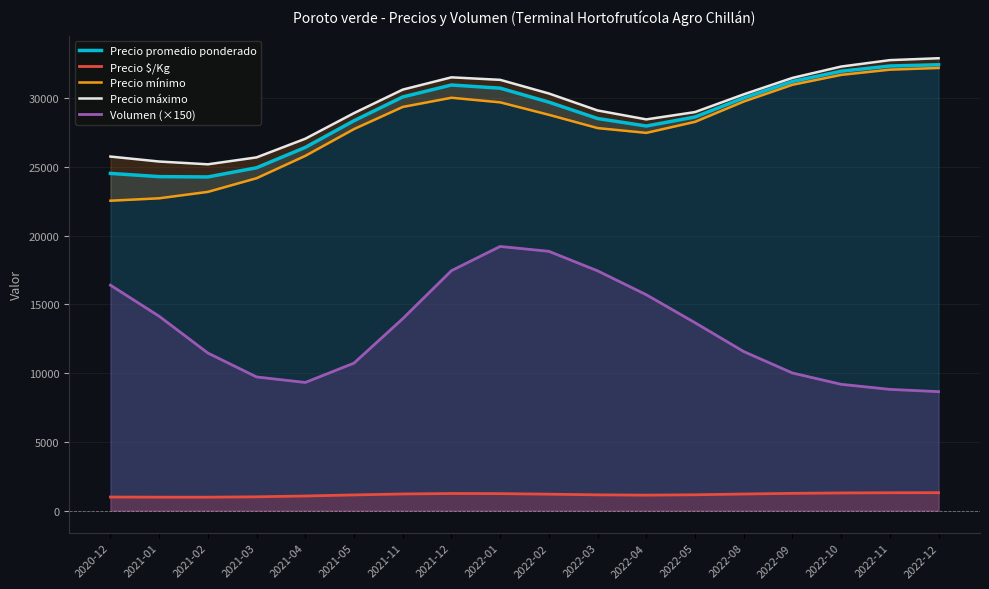

Which category has the lowest value in the Precio $/Kg series?

2021-02